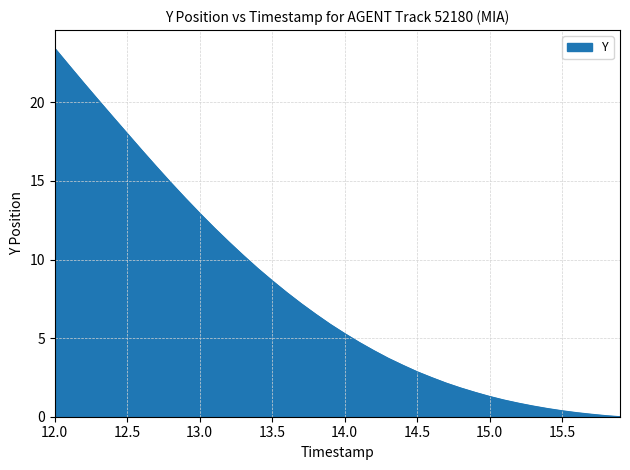

Does the chart display data point markers on the line(s)?

No